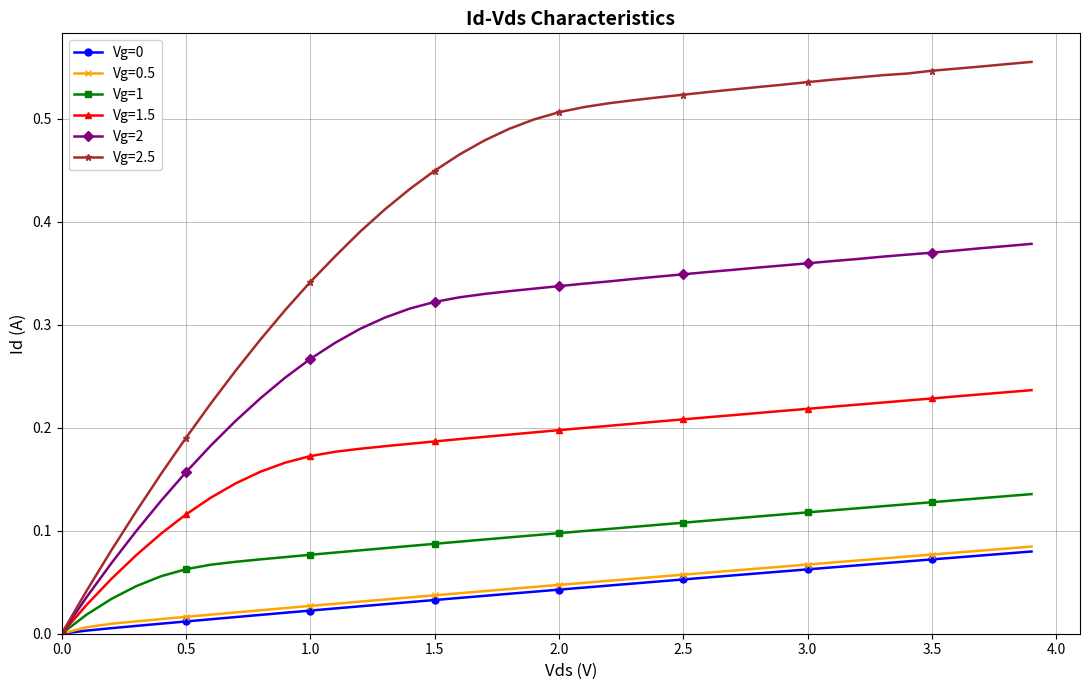

Which series has the largest total across all categories?

Vg=2.5